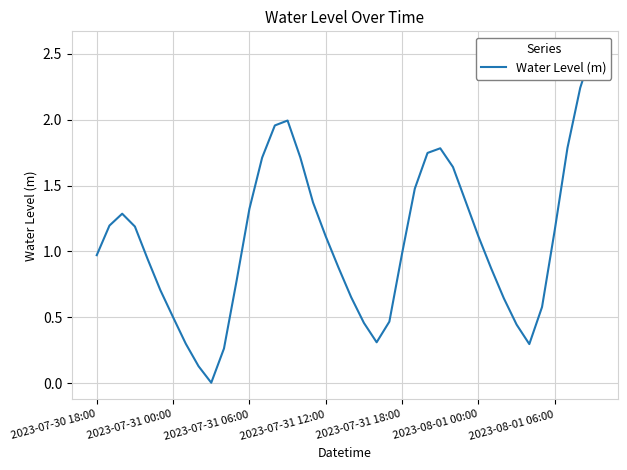

What is the change in value from 8 to 29?

+1.2